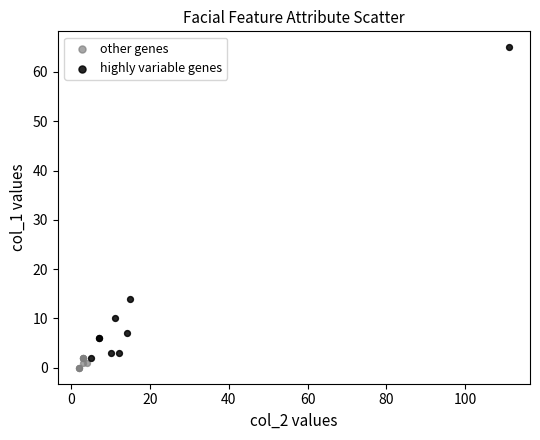

Which series contains the lowest Y value?

other genes